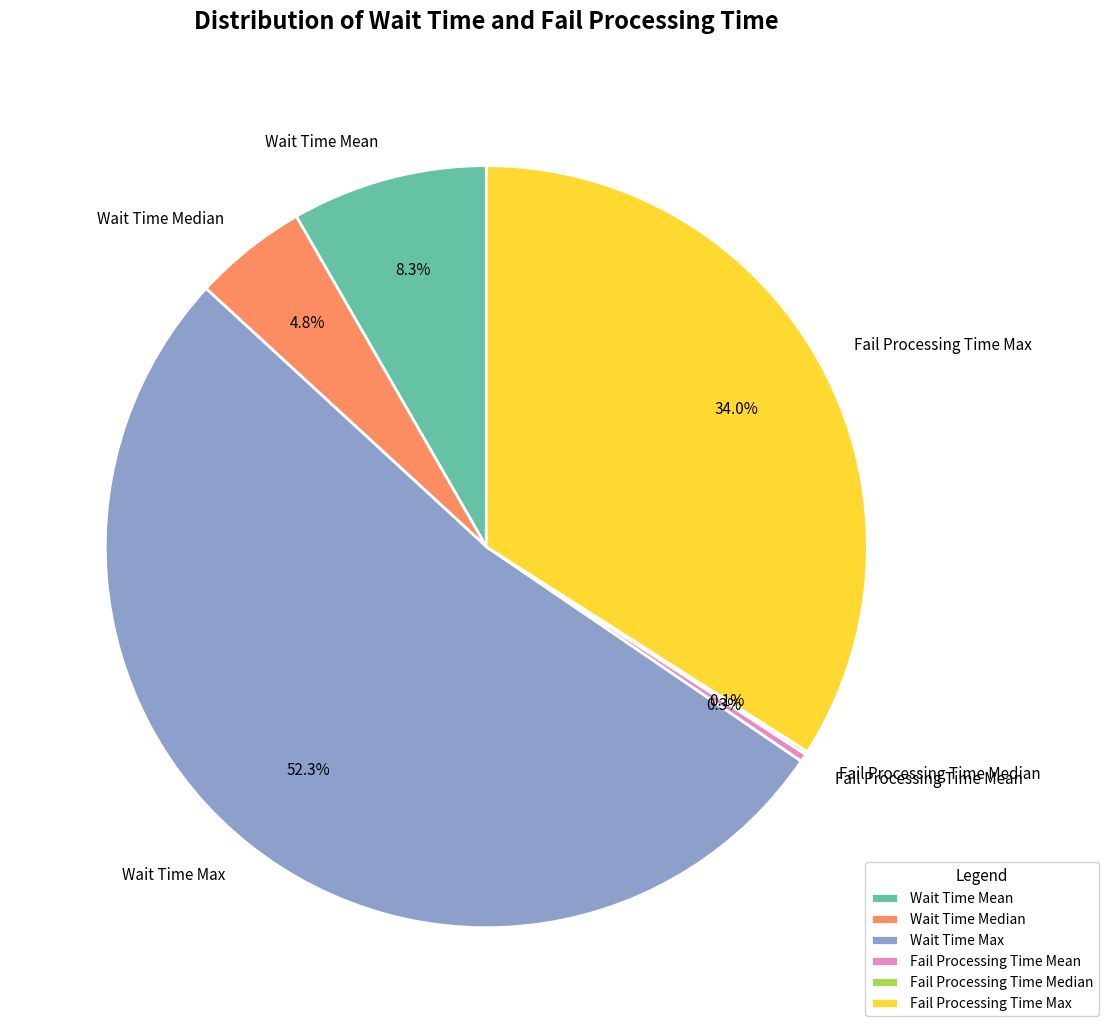

Which category accounts for the majority?

Wait Time Max